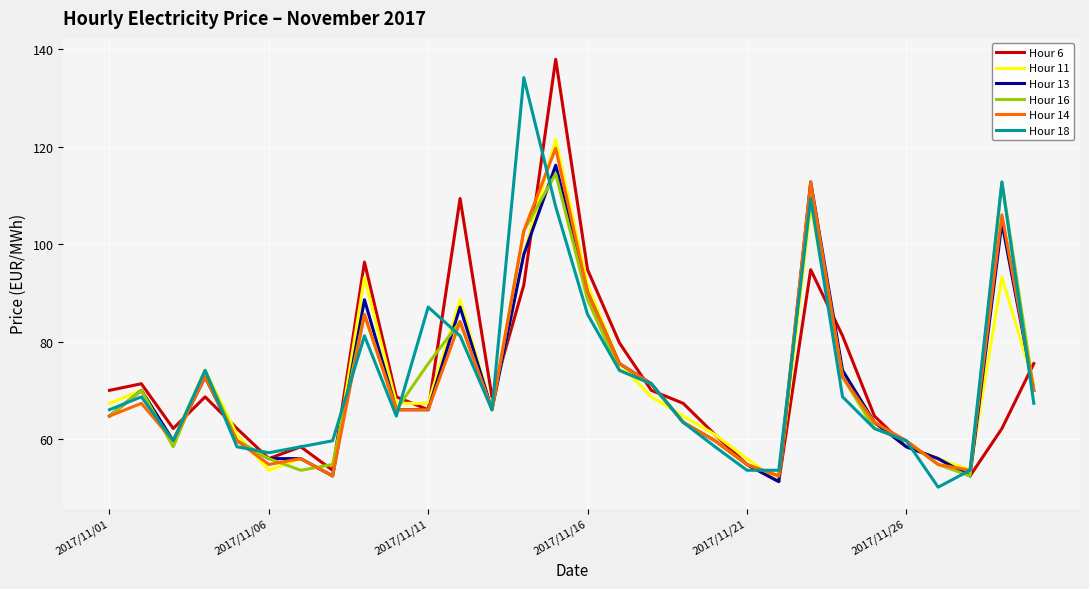

What are all the series names shown in the legend?

Hour 6, Hour 11, Hour 13, Hour 16, Hour 14, Hour 18